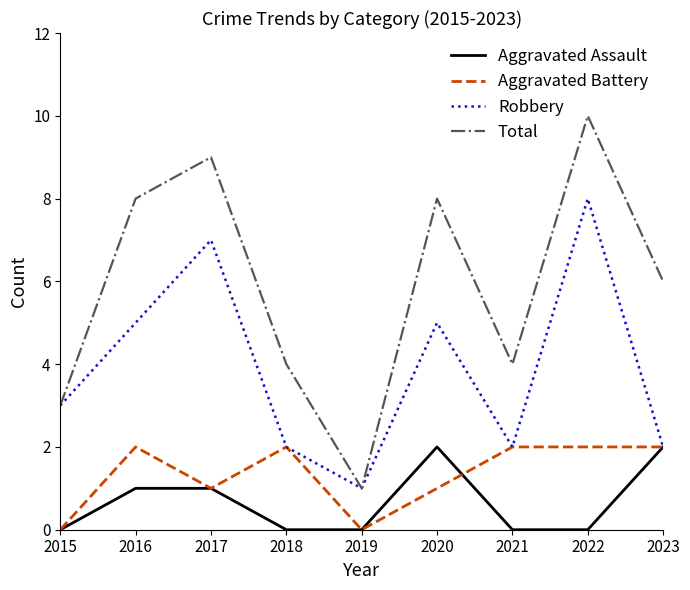

Does the chart have visible grid lines?

No